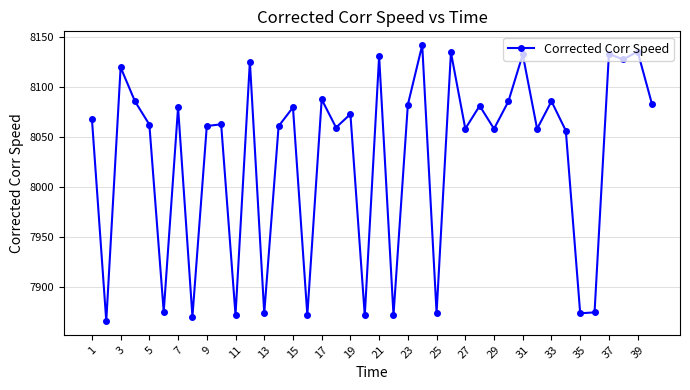

What is the maximum value shown in the chart?

8141.6